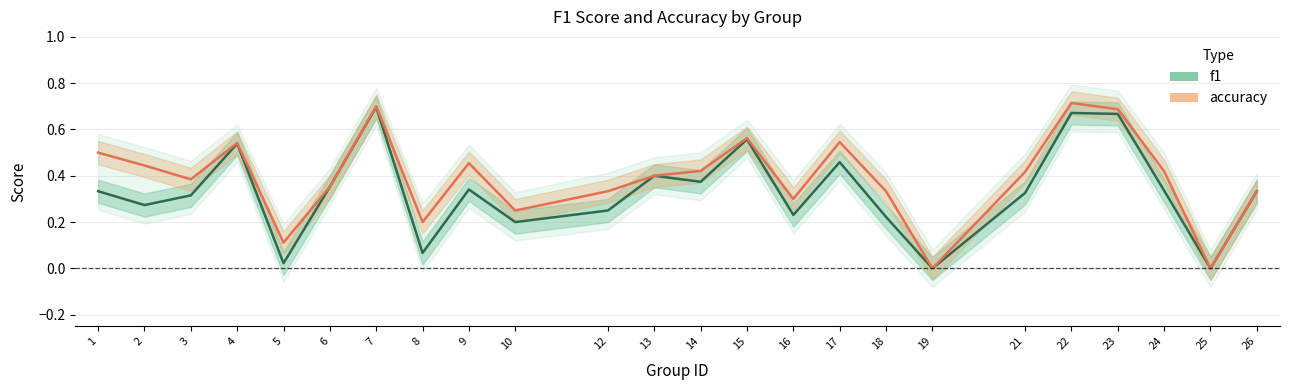

What are all the series names shown in the legend?

f1, accuracy